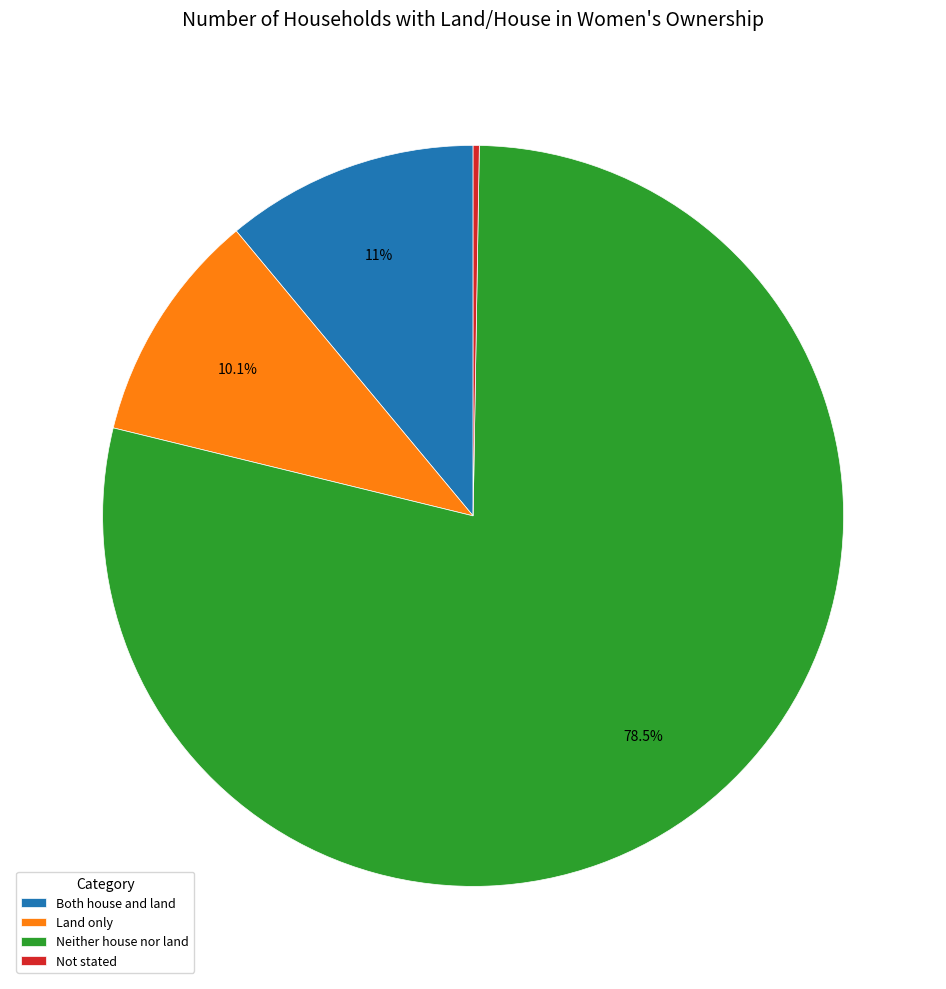

To the nearest percent, what percentage of the pie is Land only?

10%